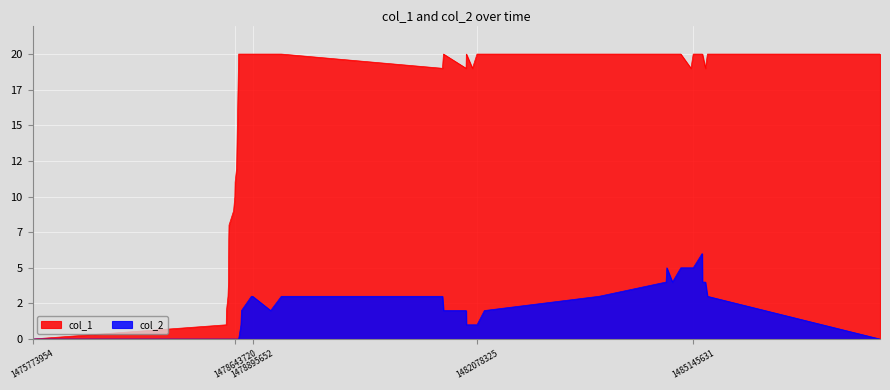

True or false: col_1 and col_2 cross at least once.

False